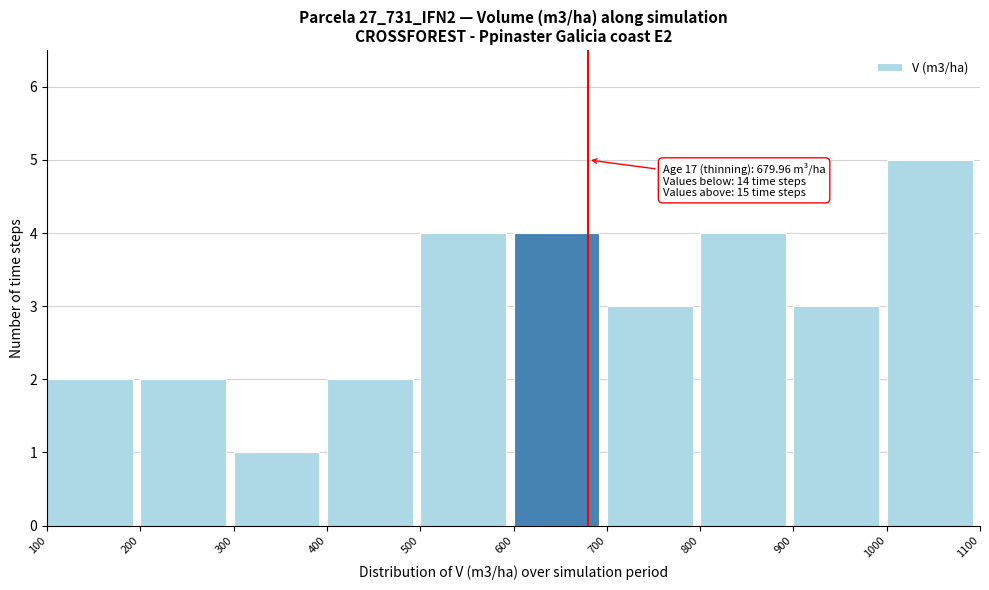

Over which range of the x-axis is the bar tallest?

1000 to 1100